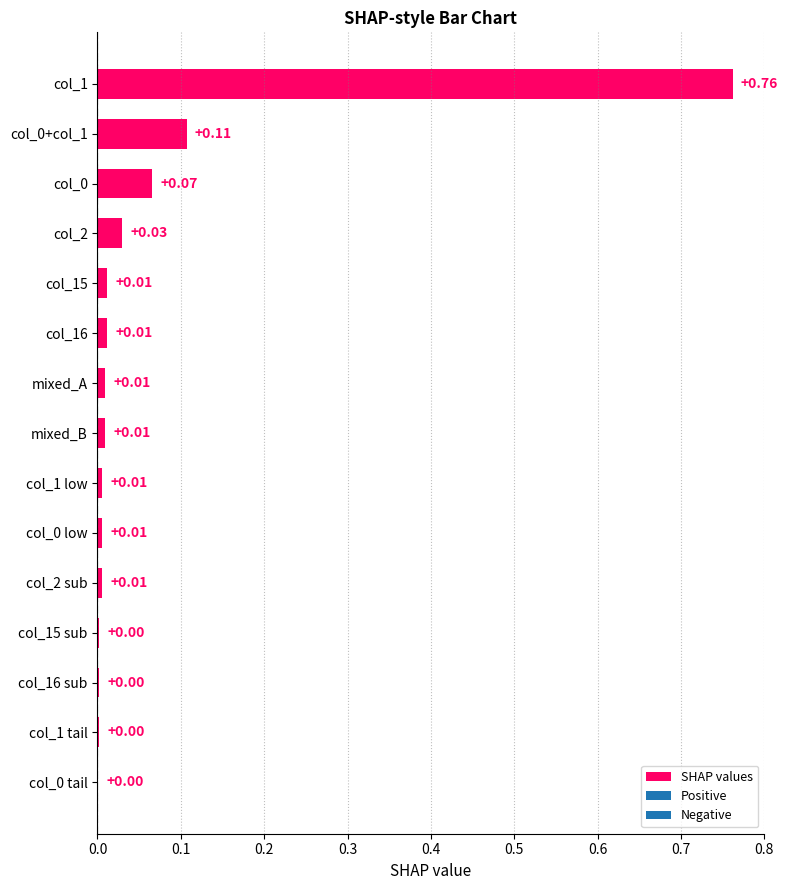

What is the sum of all values?

1.0